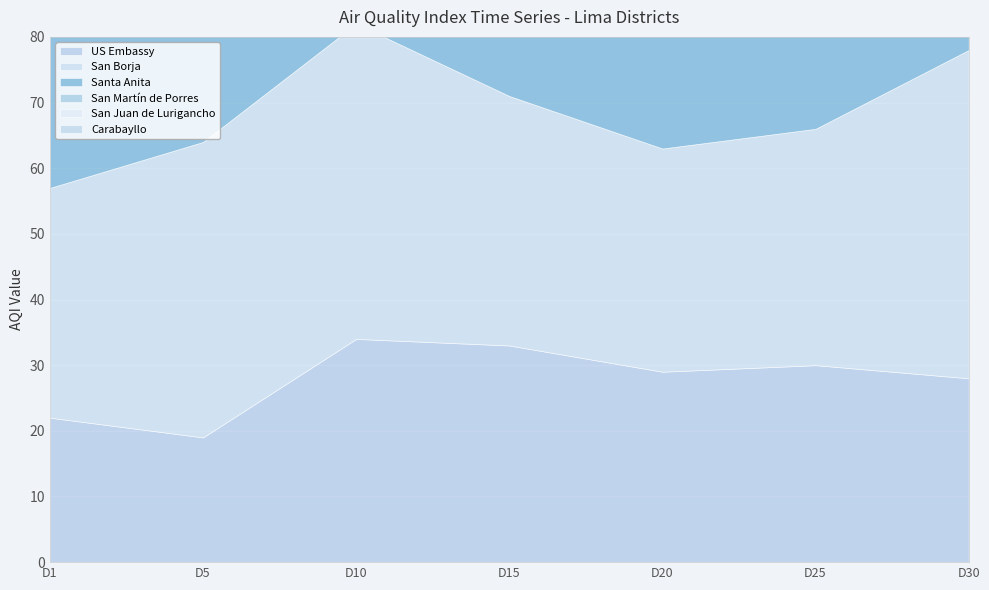

True or false: San Borja has more than 2 points higher than both neighbors.

False